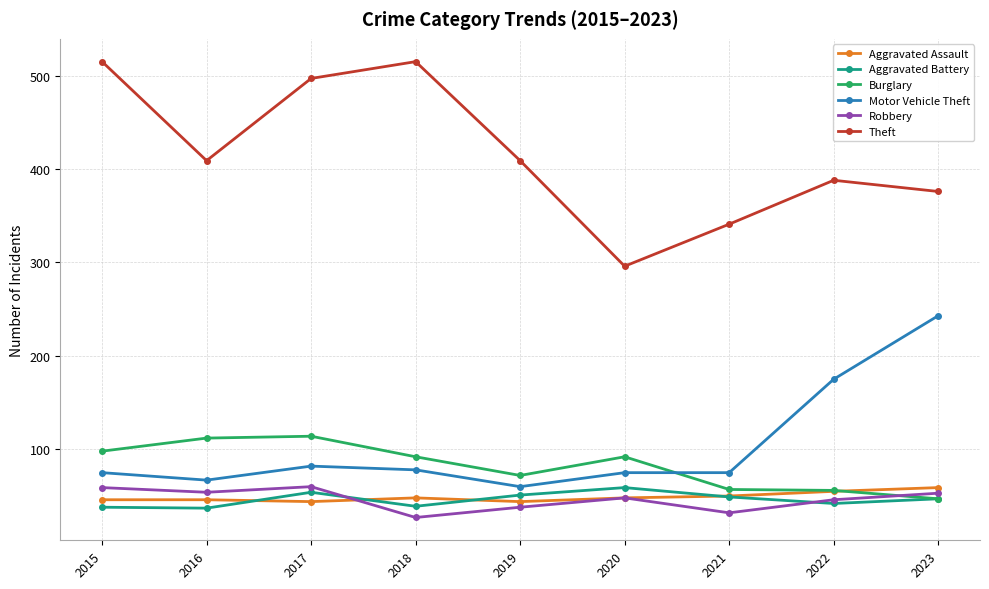

What is the value of the Aggravated Battery point at the 6th from the left?

59